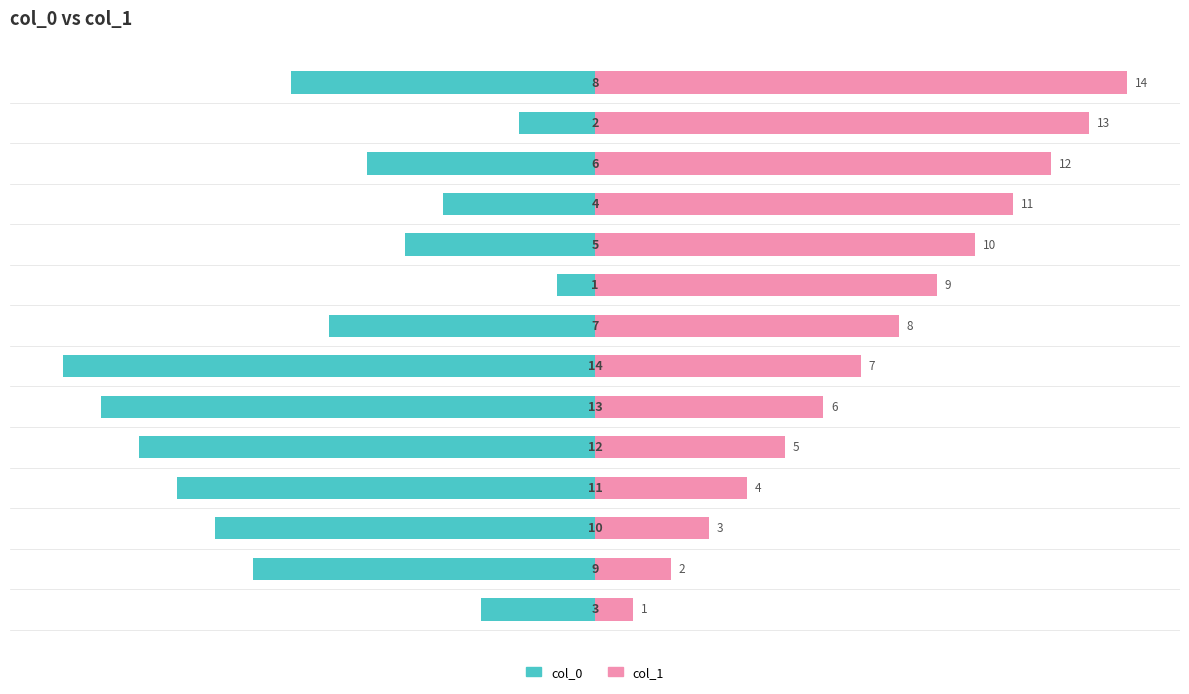

How many bars are there in each group?

2